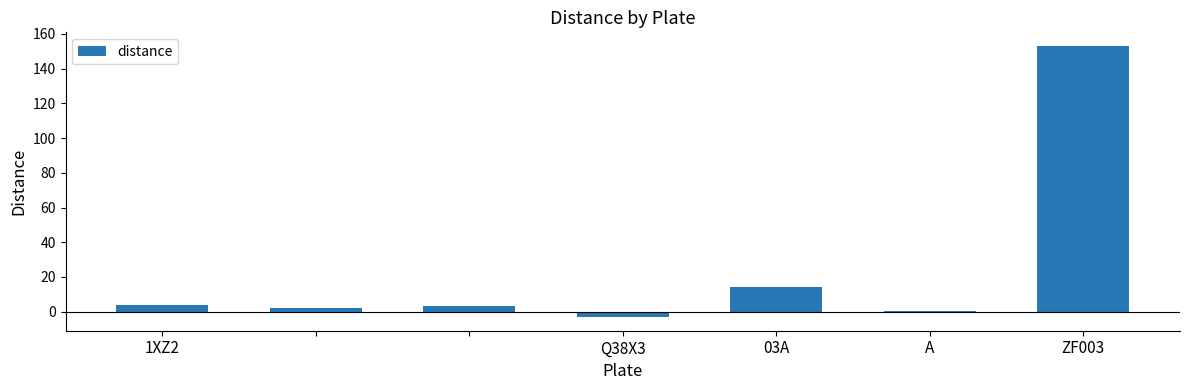

What is the sum of all values?

173.7